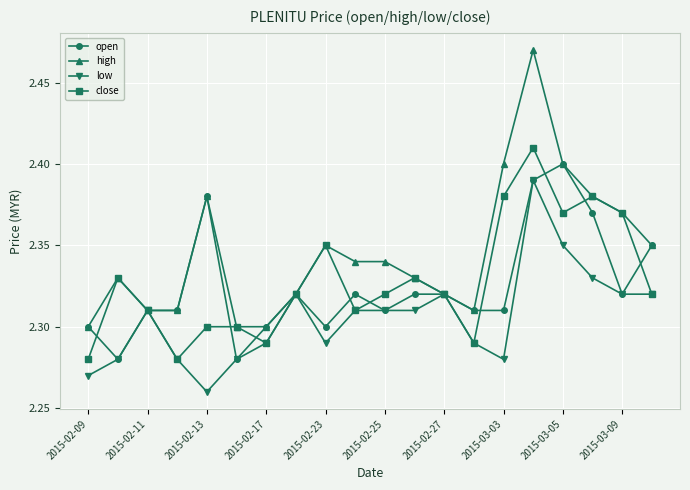

Which series has the widest spread of values?

high